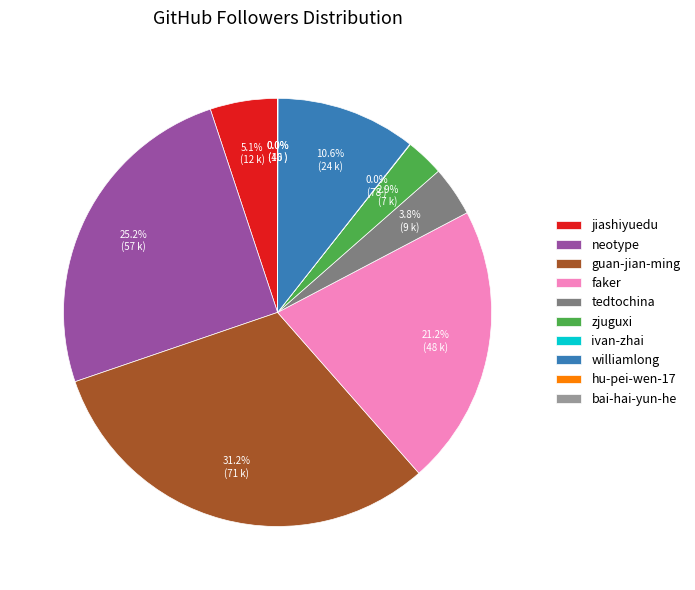

Is zjuguxi the majority of the pie?

No